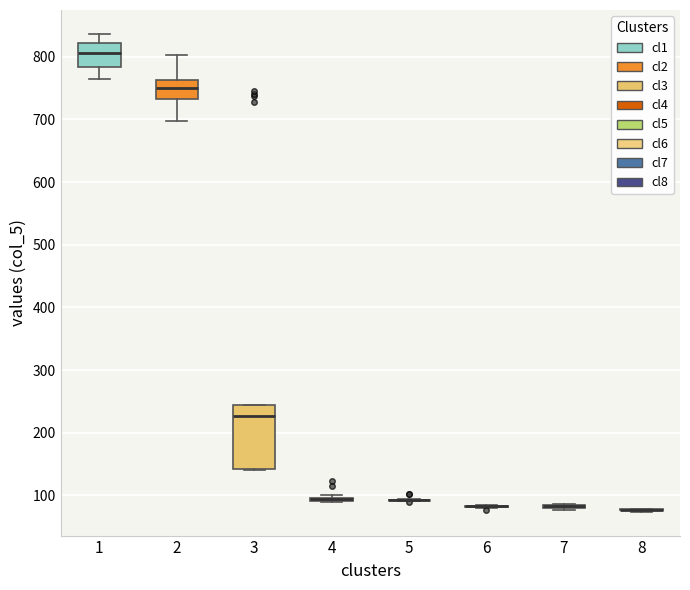

Comparing the boxes themselves (not the whiskers), which one is the tallest?

3